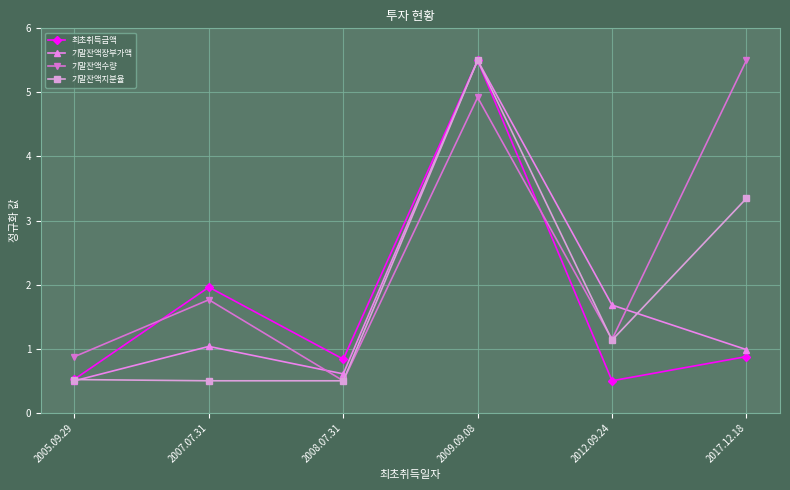

Which series has the largest total across all categories?

기말잔액수량